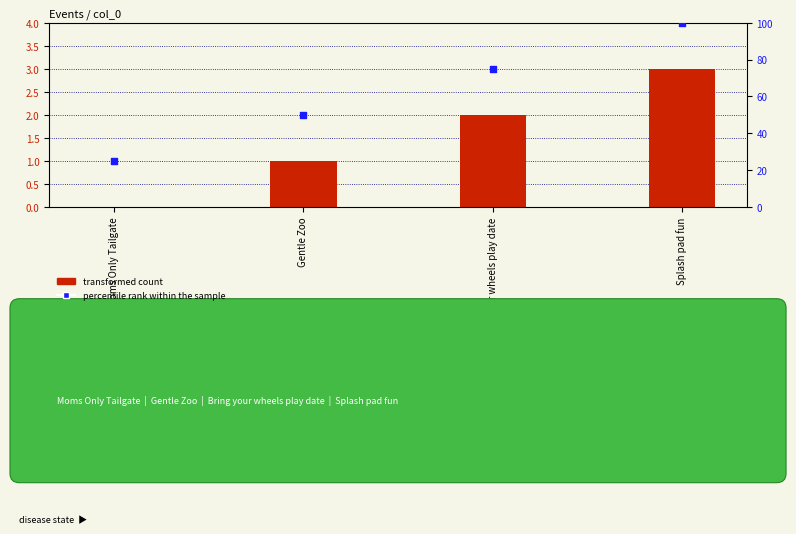

Which series has the widest spread of Y values?

percentile rank within the sample